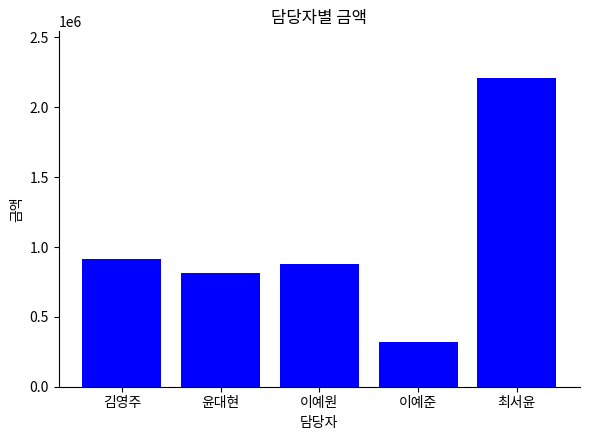

What is the minimum value shown in the chart?

320000